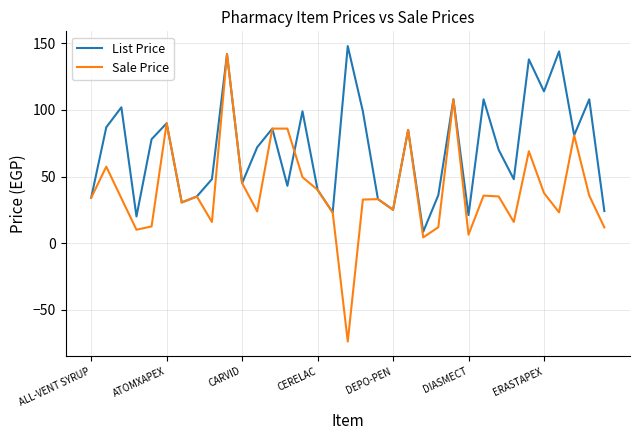

Rank the series by their average value, from highest to lowest.

List Price, Sale Price